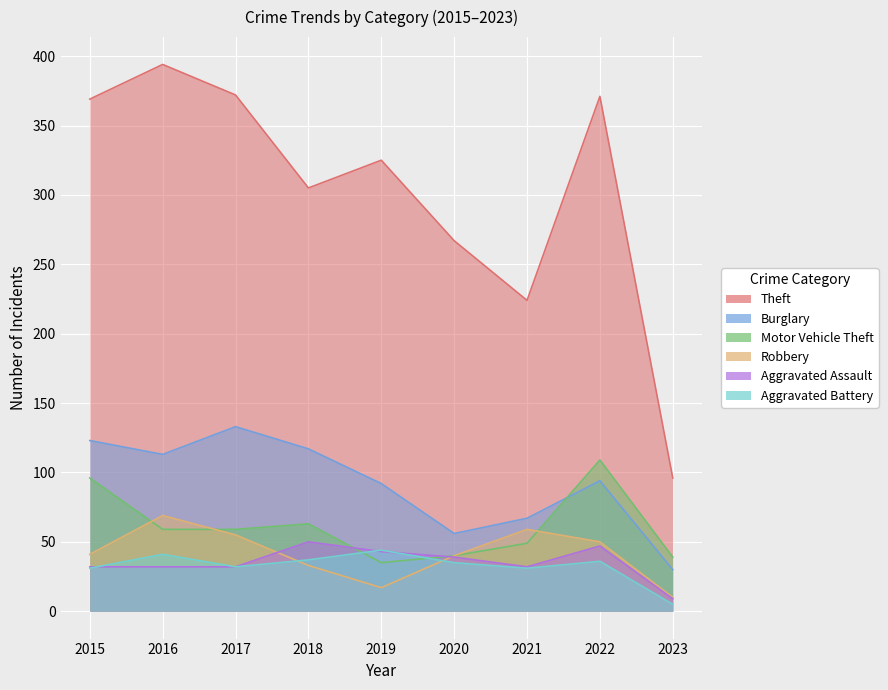

Which series changed the most between 2017 and 2020?

Theft